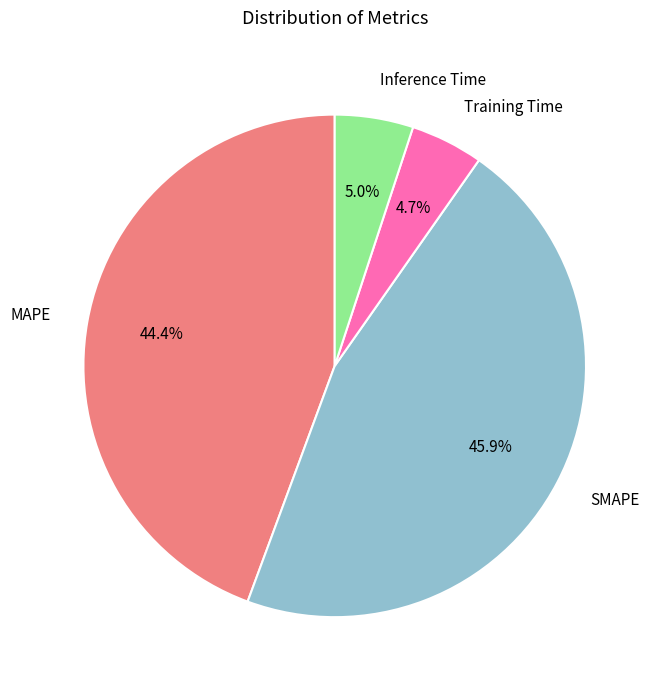

What portion of the pie excludes Training Time?

95.3%